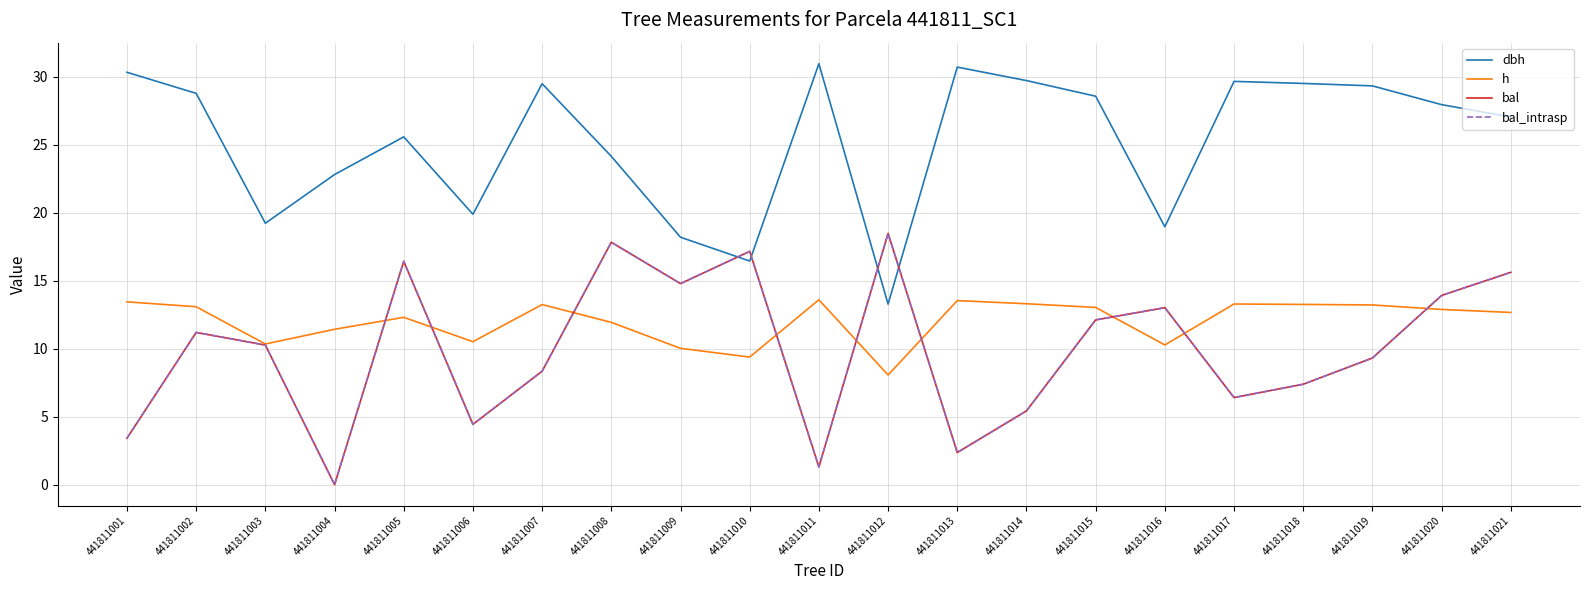

What value does the h series have at 441811018?

13.2